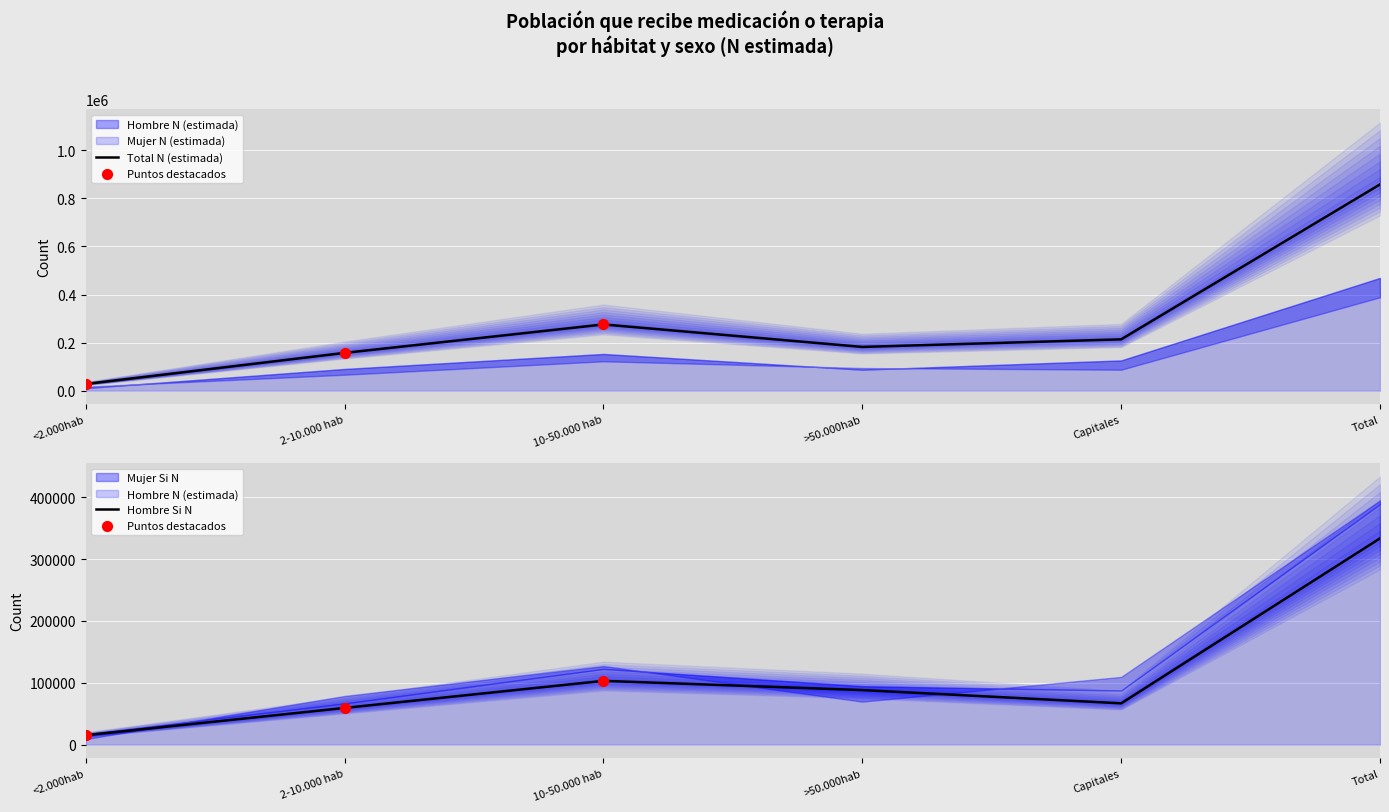

Which series contains the lowest Y value?

Mujer Si N